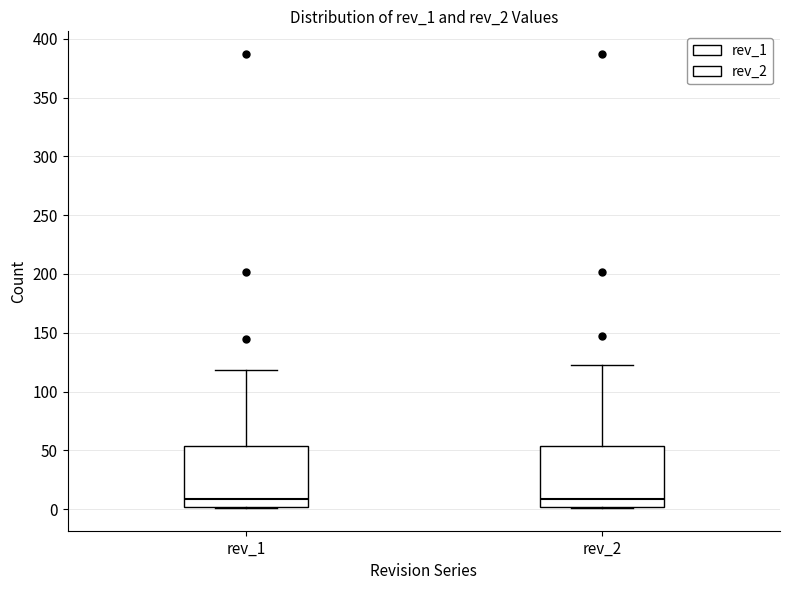

Reading left to right, read every box against the y-axis: the position of its median line, the range the box covers, and the ends of its whiskers. The values are not printed on the chart, so give them approximately, as read against the axis.

rev_1: median 10, box 0 to 55, whiskers 0 to 120
rev_2: median 10, box 0 to 55, whiskers 0 to 125